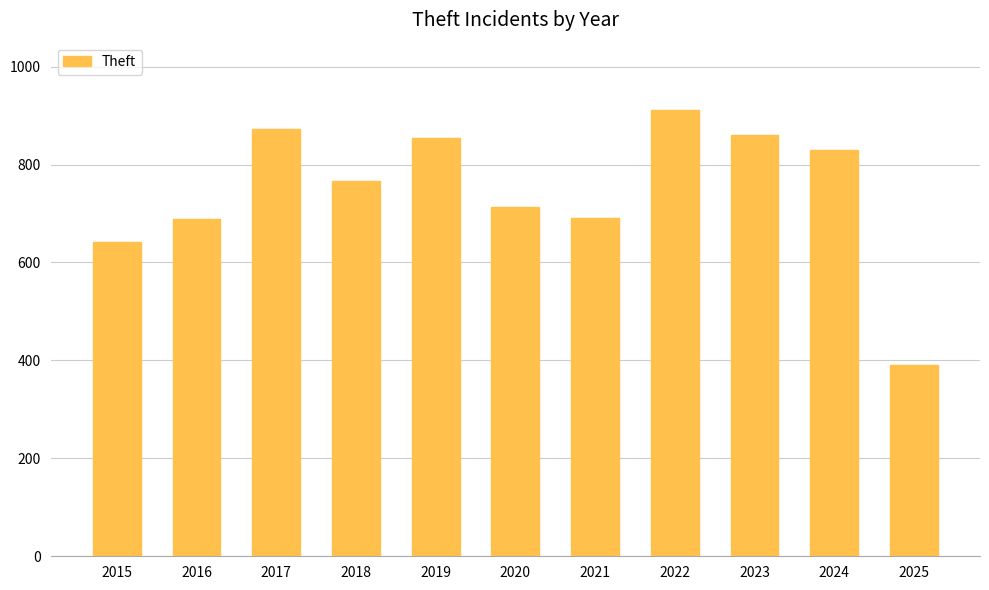

True or false: the data shows 1404 at 2023.

False